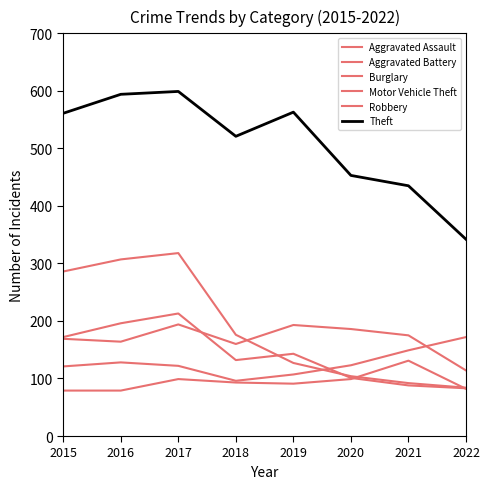

How many lines are shown in the chart?

6